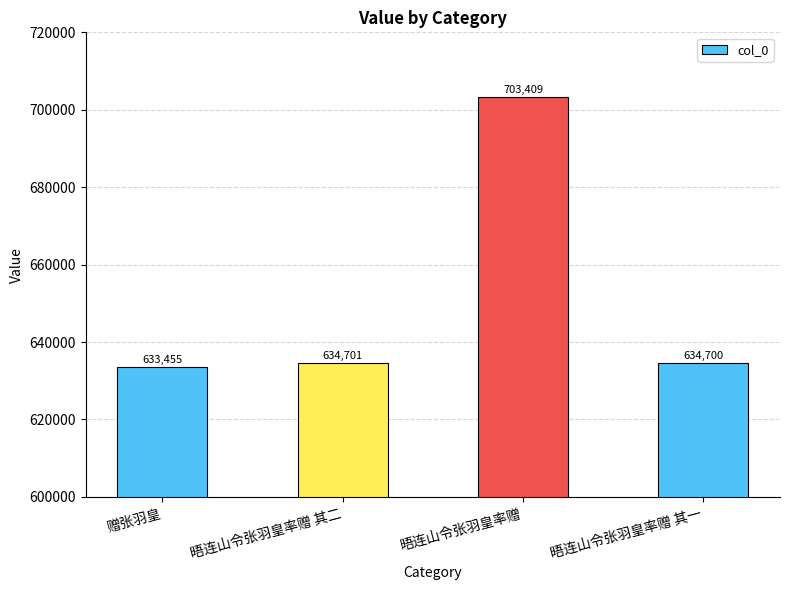

What is the smallest value displayed?

633455